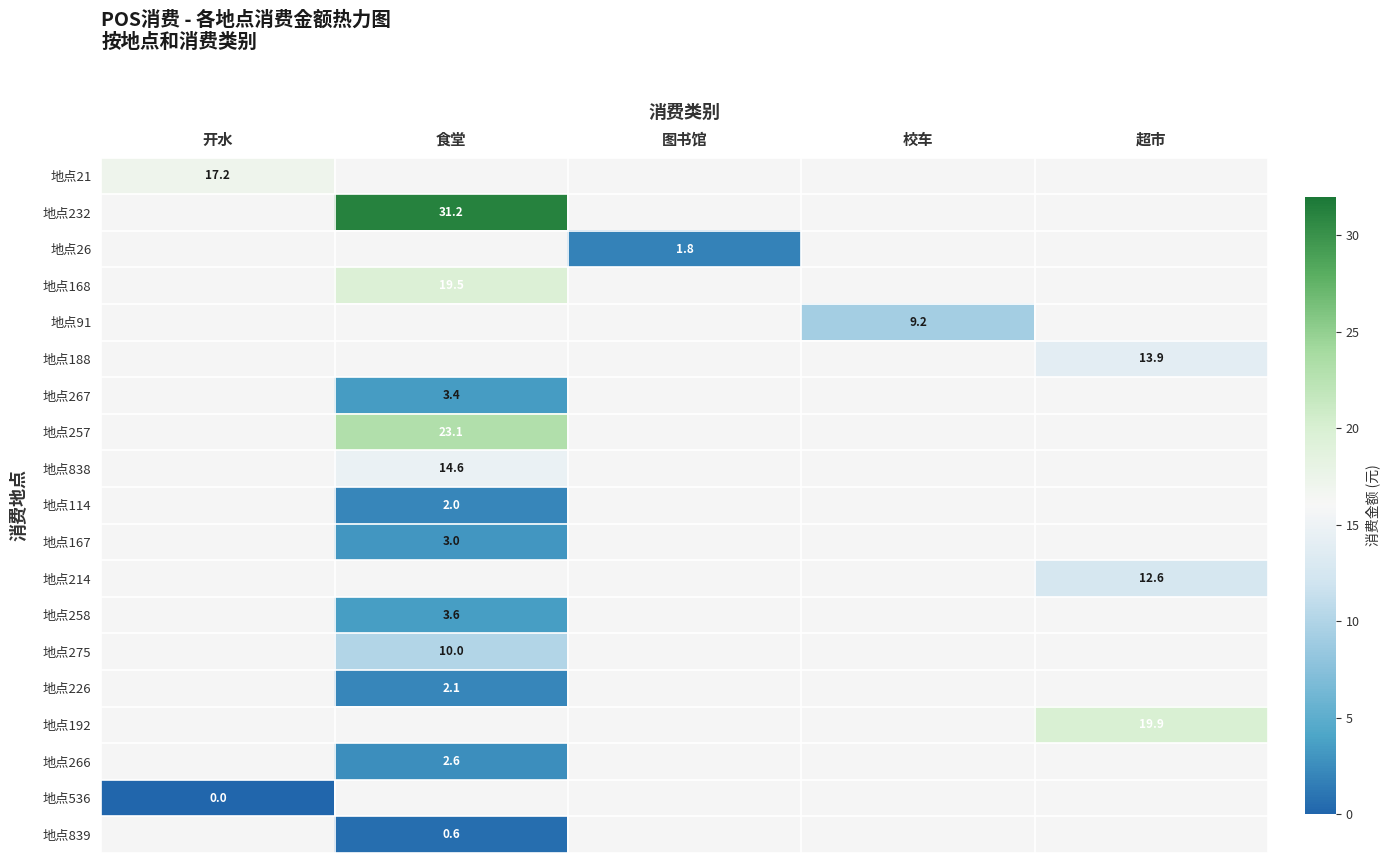

Is it true that 地点26 equals 3.2 at 图书馆?

False